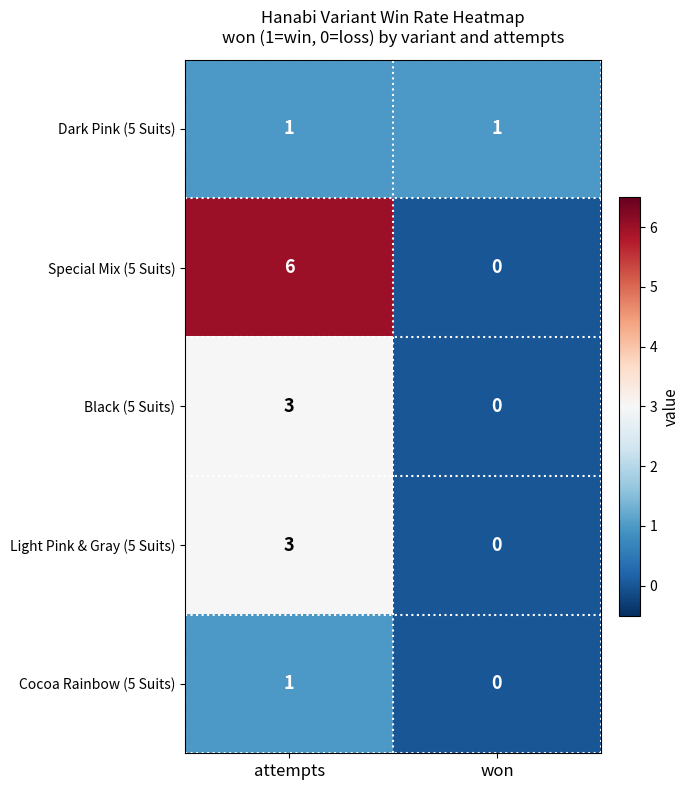

List the labels in order of Light Pink & Gray (5 Suits) value, smallest first.

won, attempts